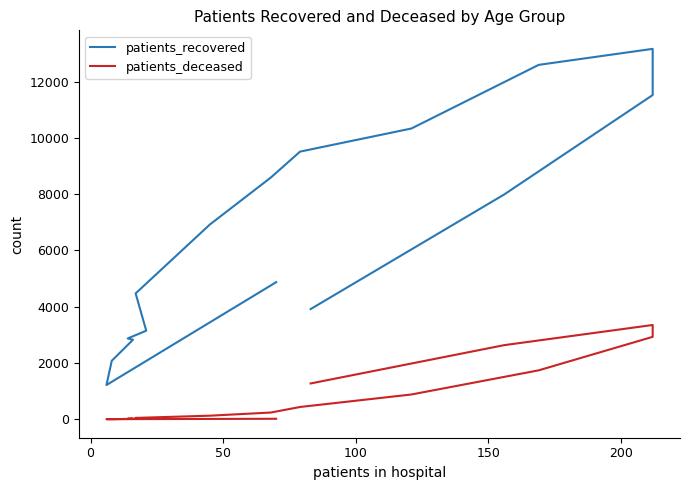

How many data points in patients_recovered are less than 6920?

8